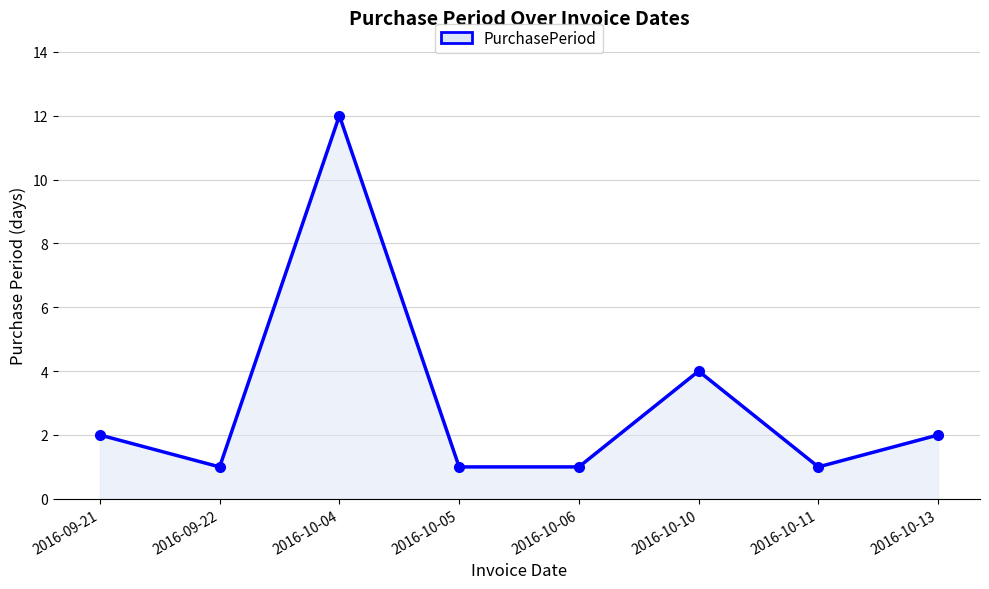

What is the smallest value displayed?

1